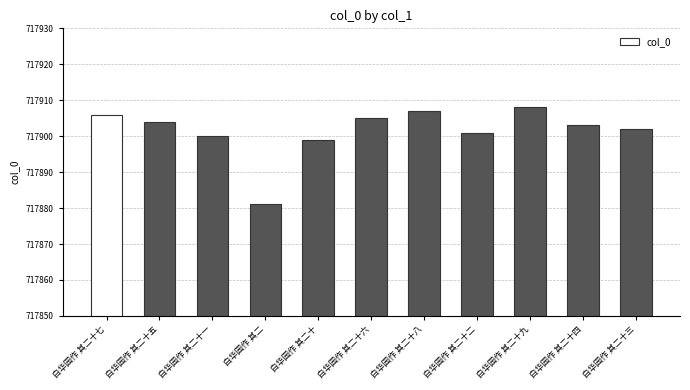

Reading left to right, list all the values displayed in this chart.

717906	717904	717900	717881	717899	717905	717907	717901	717908	717903	717902